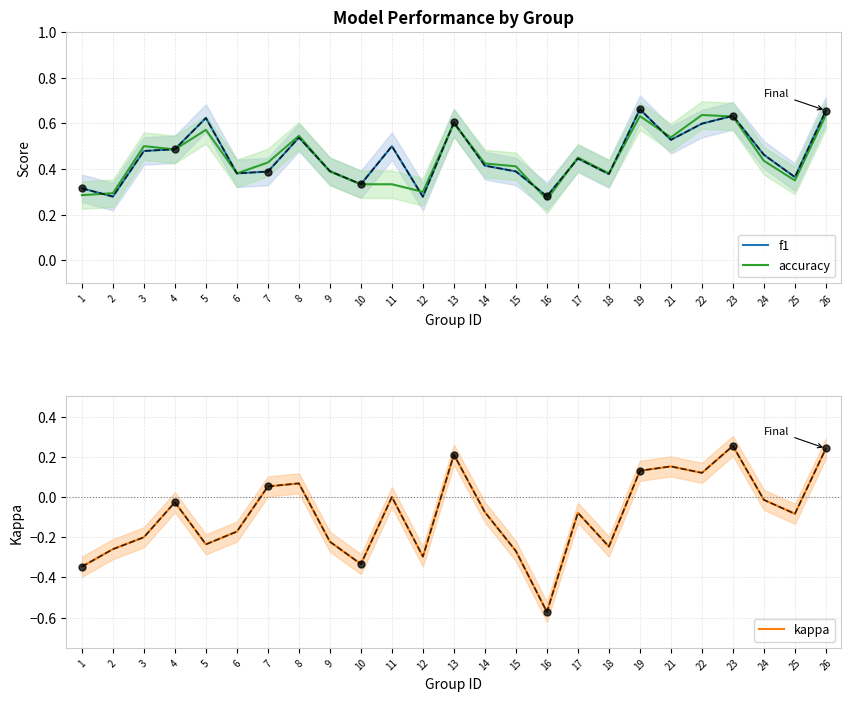

Which label corresponds to the smallest value in the chart?

16